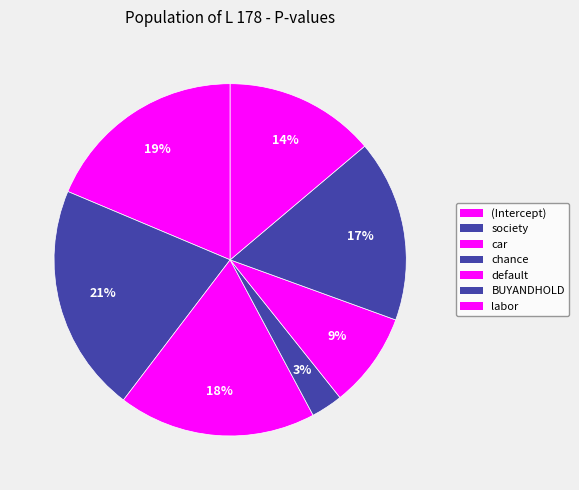

Count the number of slices in the pie.

7